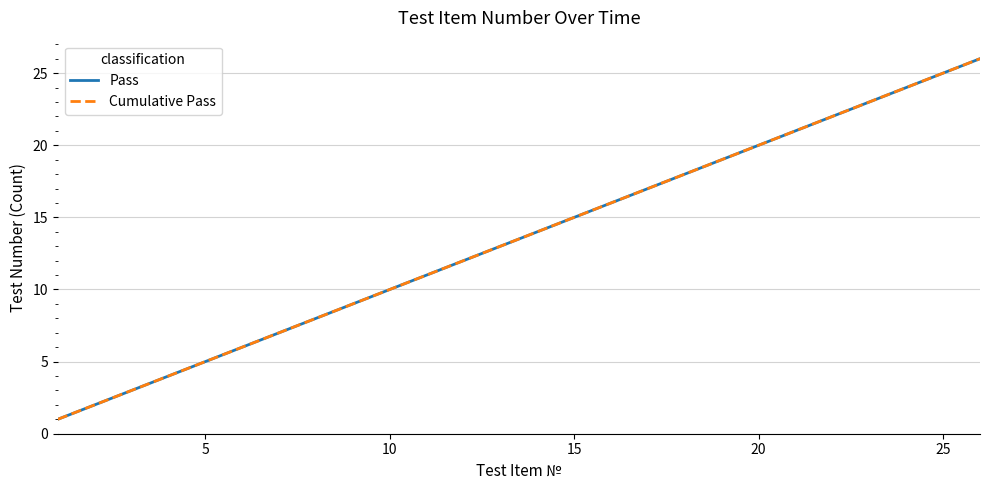

What is the maximum value shown in the chart?

26